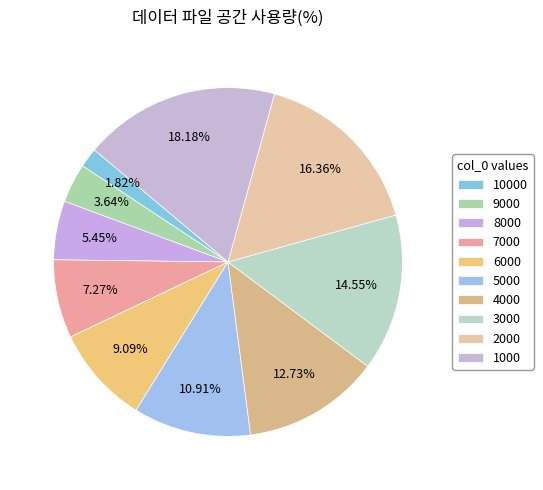

Which has a higher value, 10000 or 9000?

9000